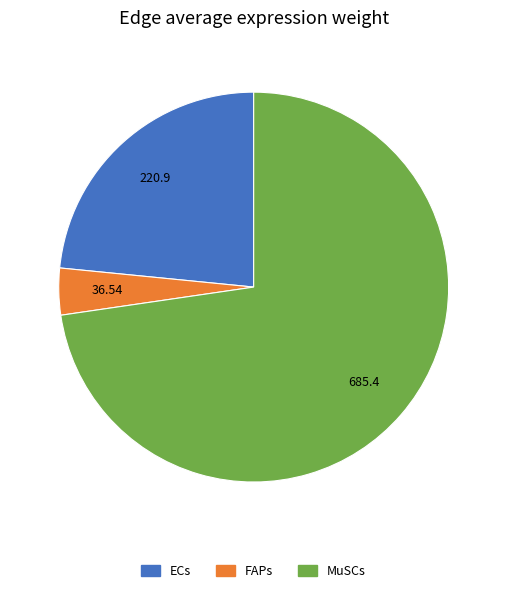

Rank the categories by value from highest to lowest.

MuSCs, ECs, FAPs